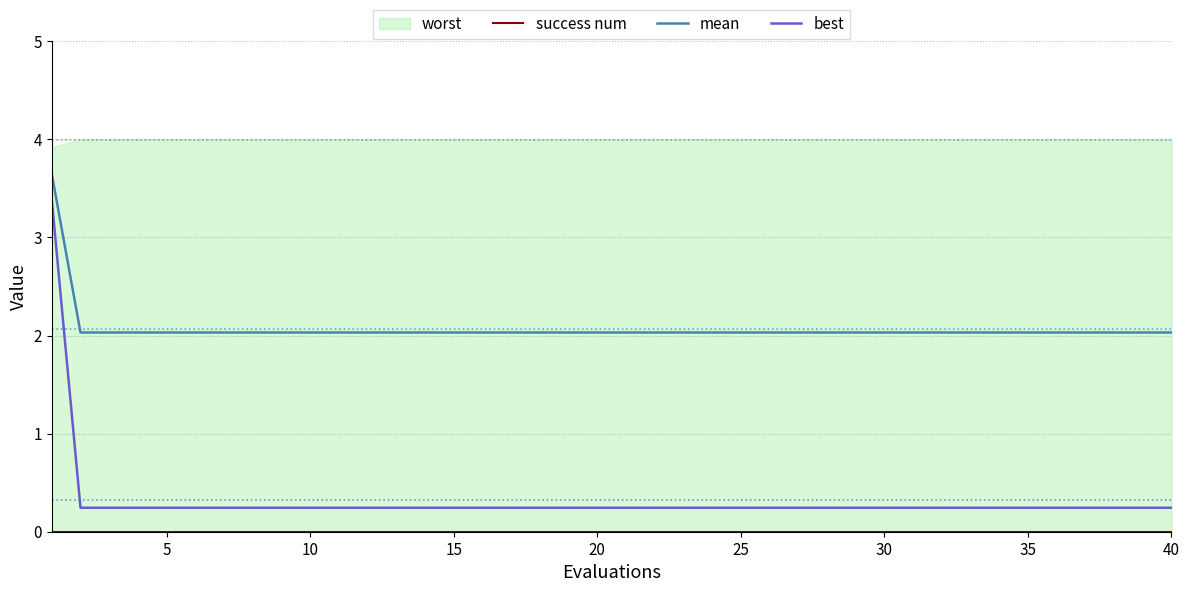

Does the chart have visible grid lines?

Yes